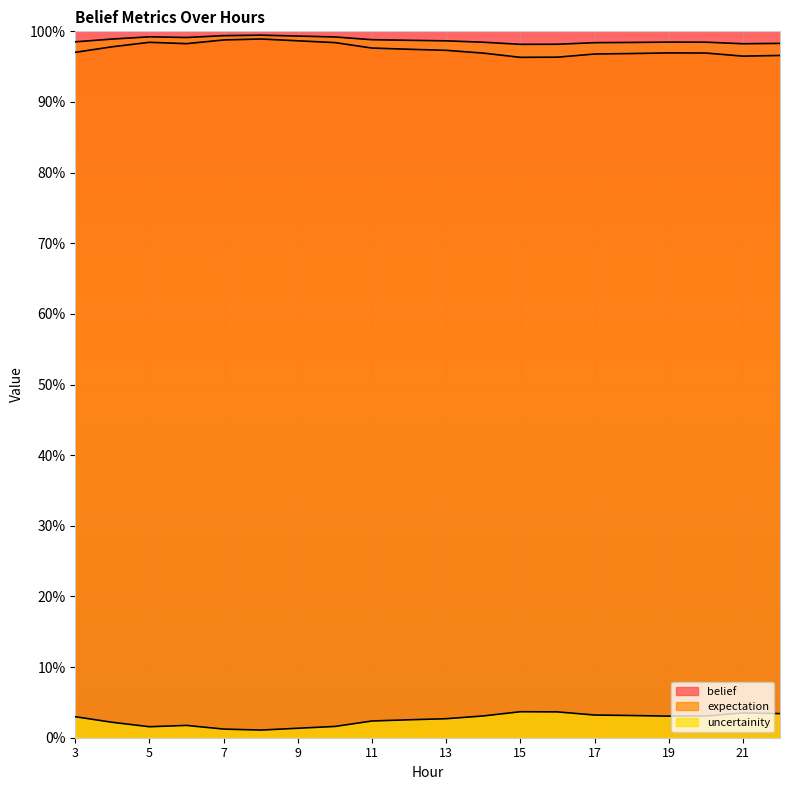

Between 10 and 9, which is larger?

9